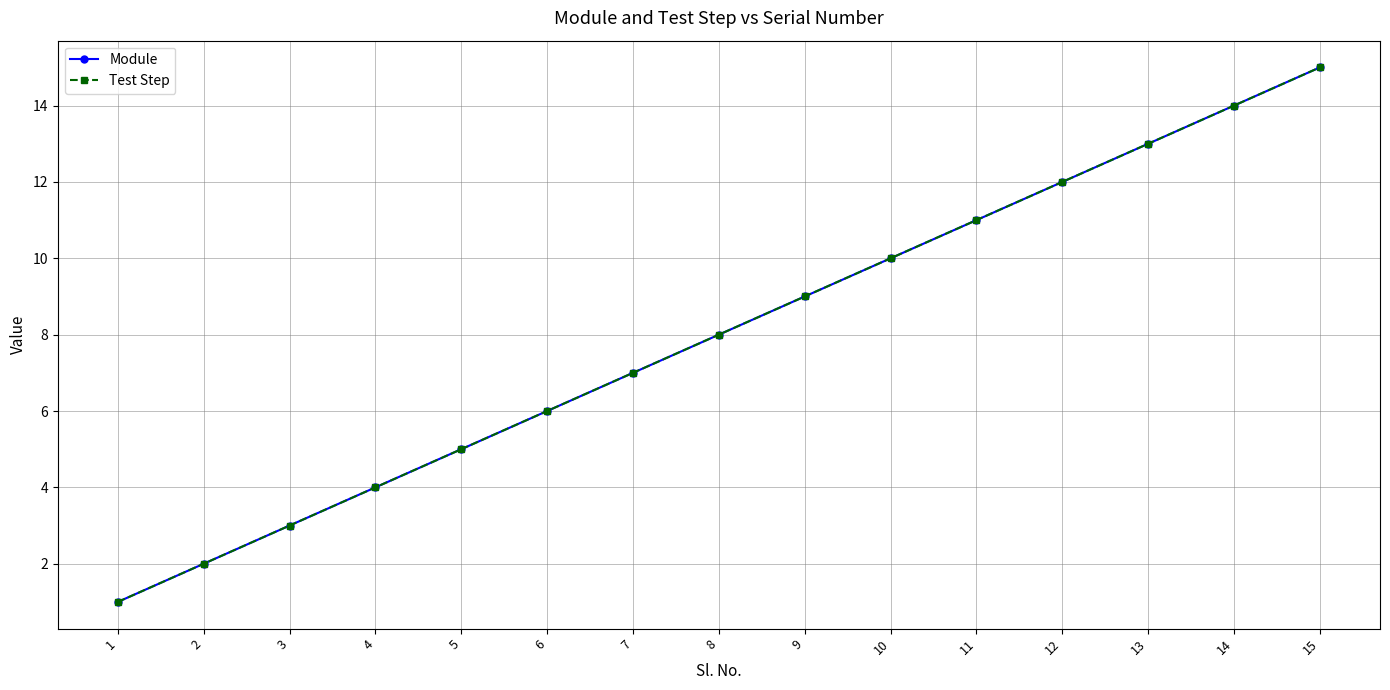

What is the difference between the second highest and second lowest values in the Test Step series?

12